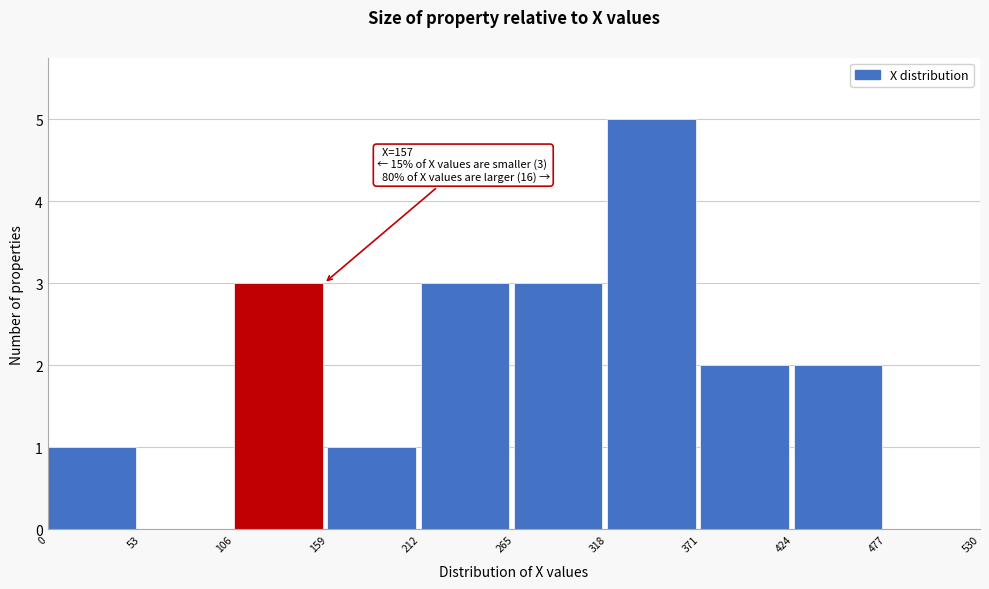

Over which range of the x-axis is the bar tallest?

318 to 371